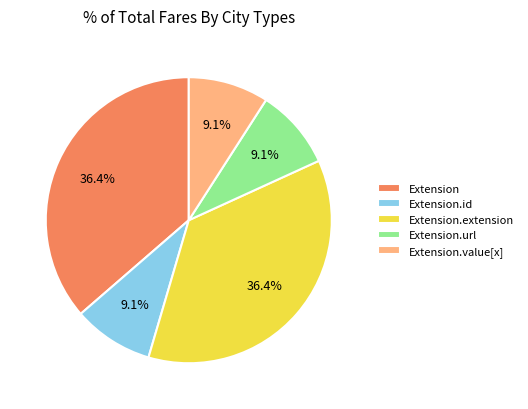

What is the ratio of the value at Extension to the value at Extension.url?

4.0